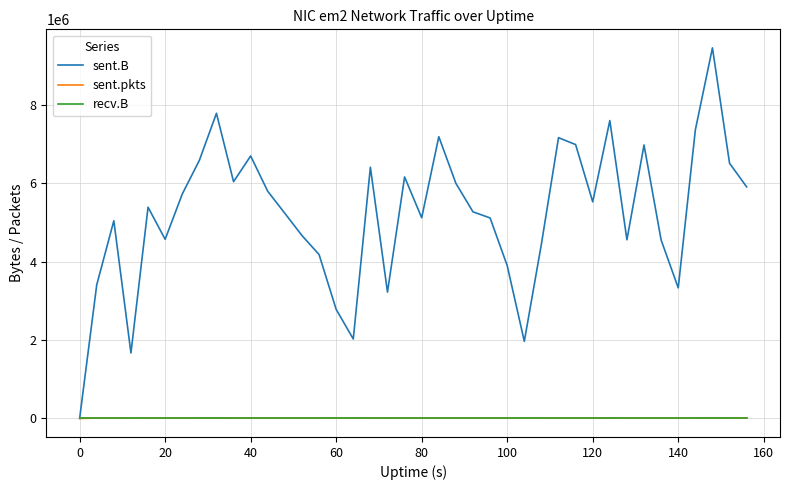

In sent.B, how many points are lower than both neighbors (excluding endpoints)?

10